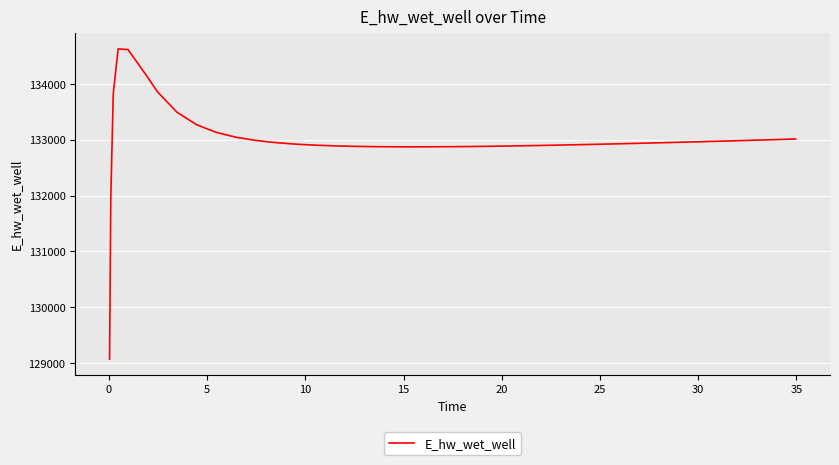

What is the difference between the maximum and minimum values?

5557.7